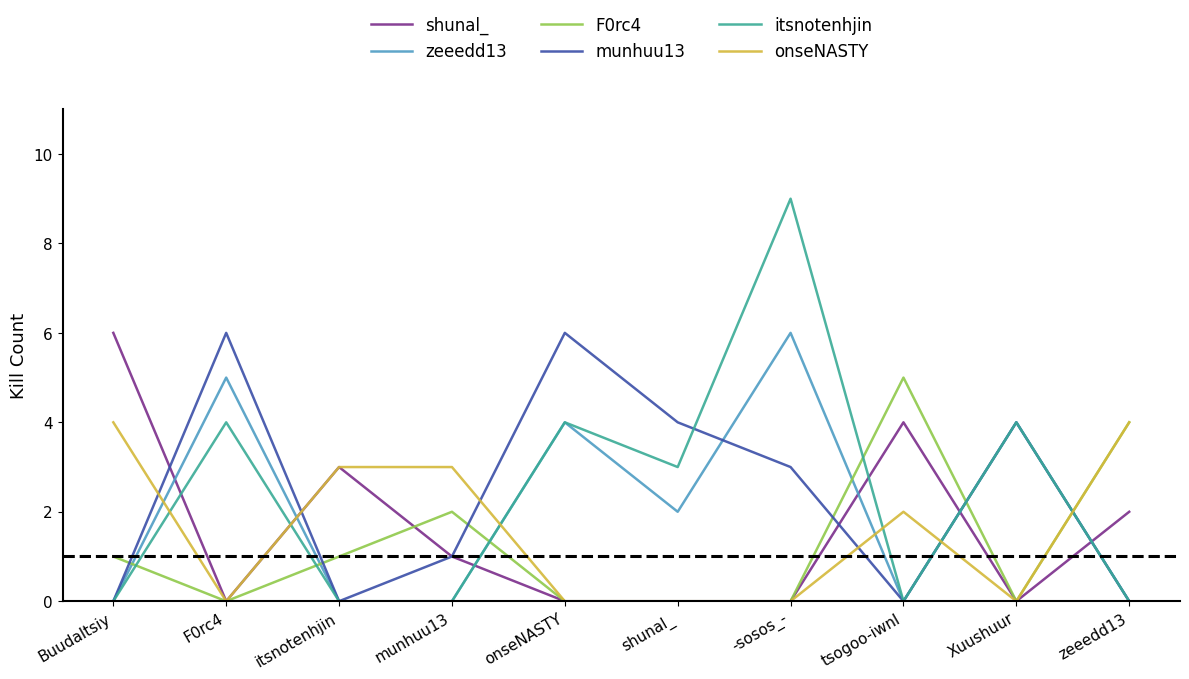

At which category does the chart reach its peak across all series?

-sosos_-